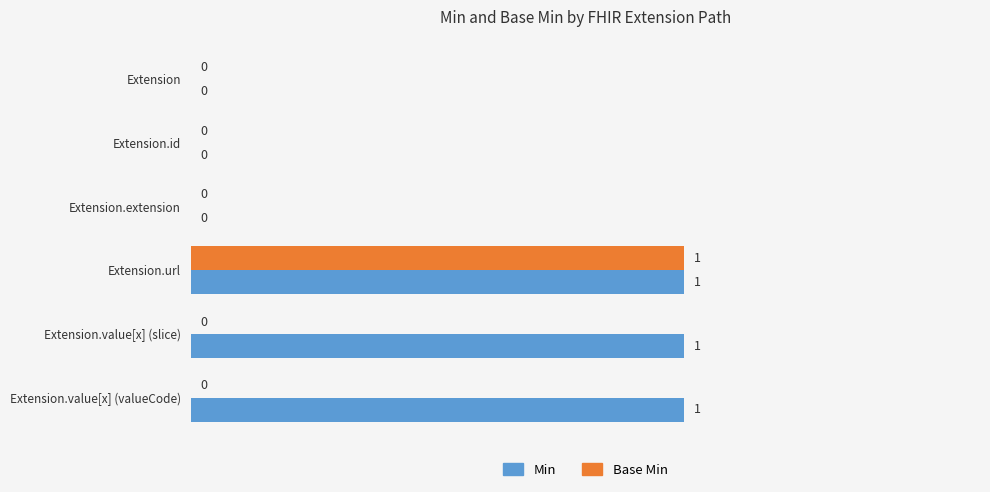

Between Extension.extension and Extension.value[x] (valueCode), which series saw the biggest shift?

Min